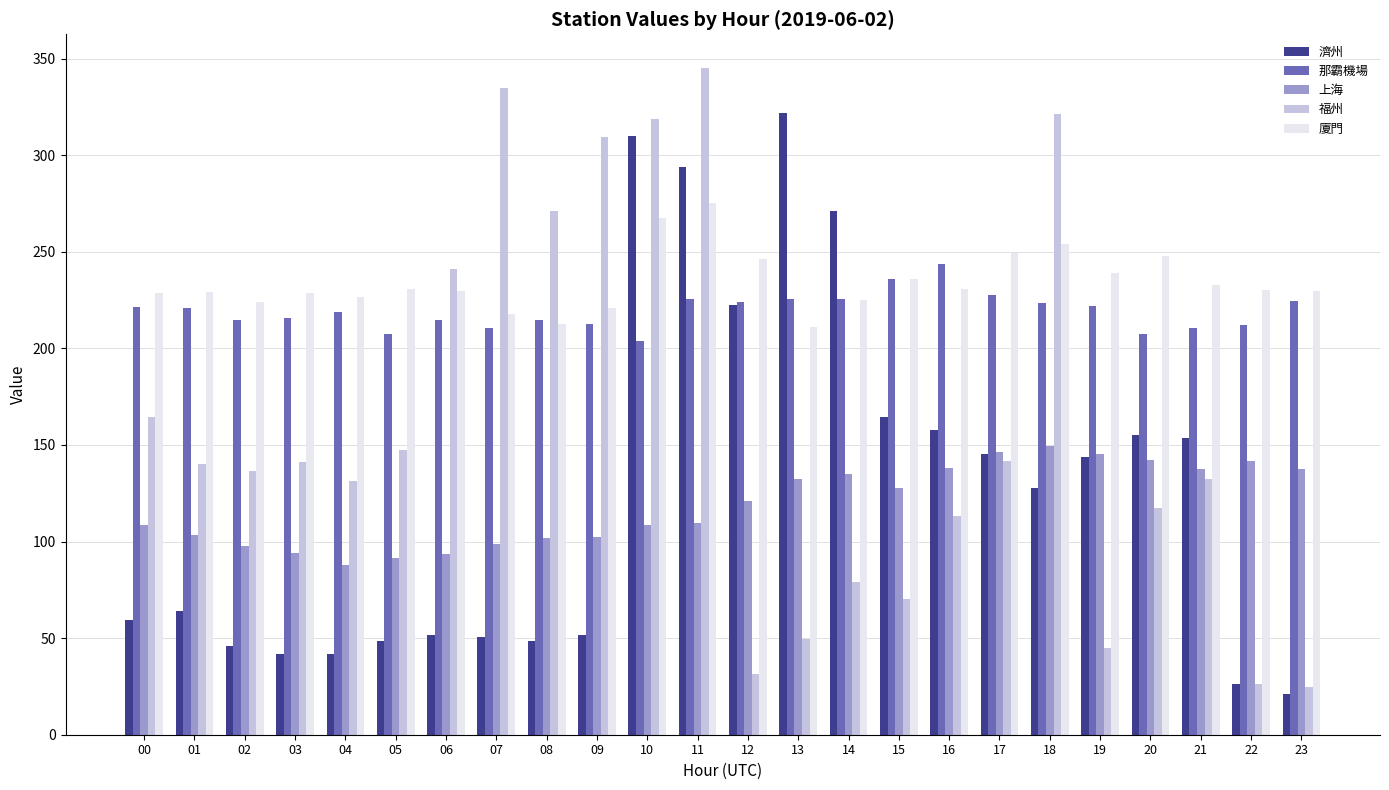

How many data points in 濟州 are above 127?

12